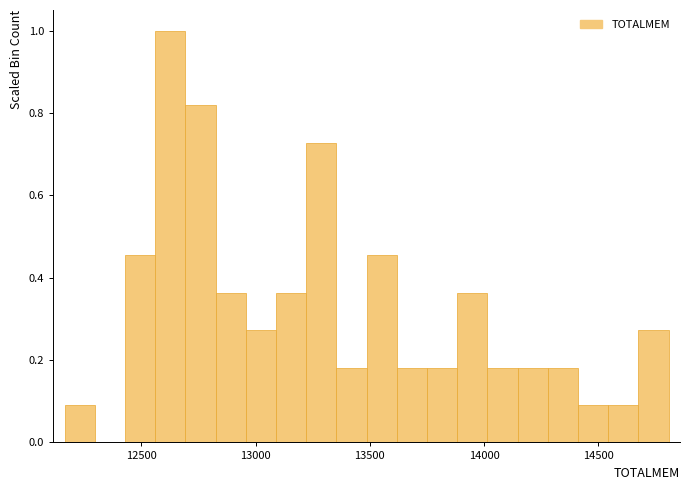

Read against the x-axis, roughly where is the centre of the tallest bar?

12650